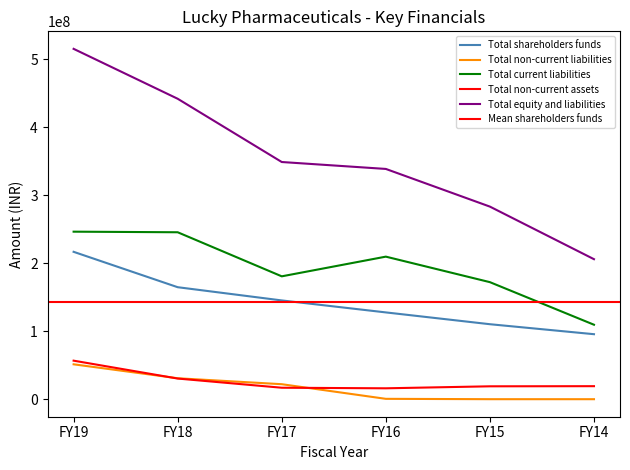

Is the value of Total non-current liabilities at FY17 greater than the value of Total equity and liabilities at FY16?

No